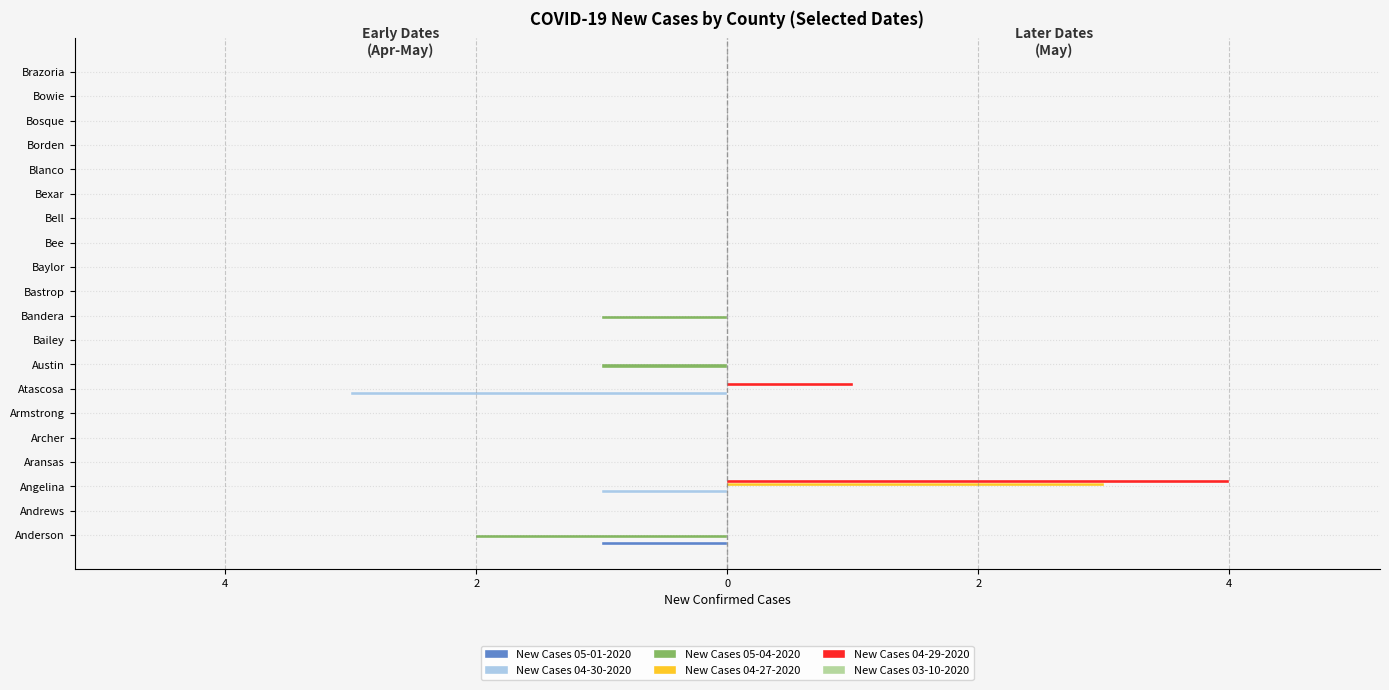

What is the difference between the second highest and second lowest values in the New Cases 04-30-2020 series?

1.0